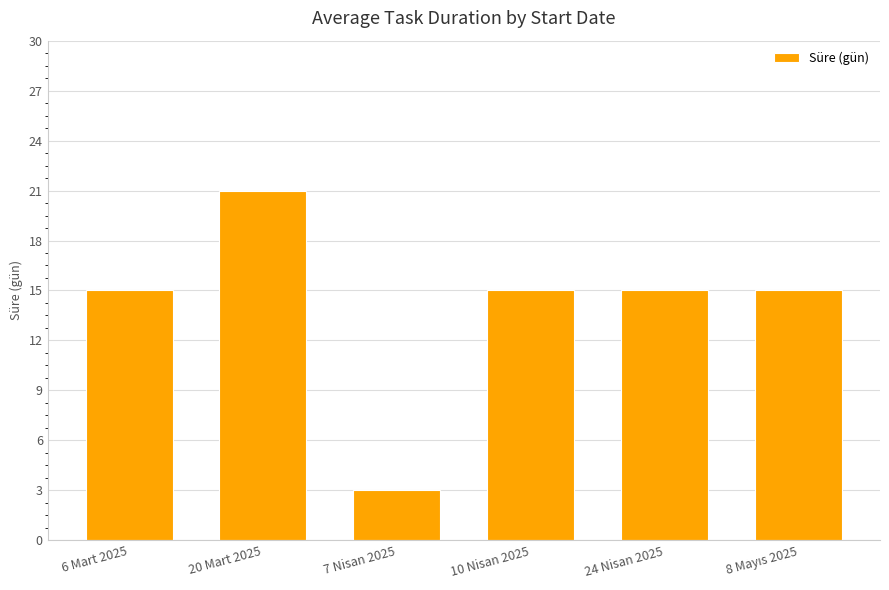

What is the difference between the maximum and minimum values?

18